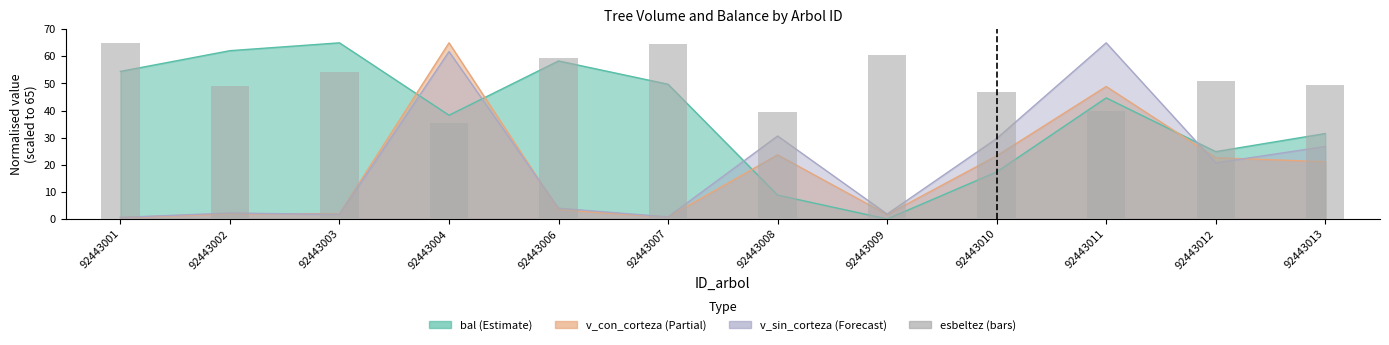

What is the value of the 6th bar from the left?

64.6